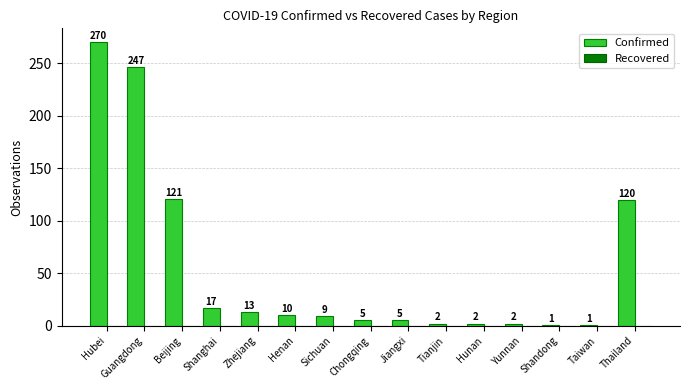

What position from the right is Yunnan?

4